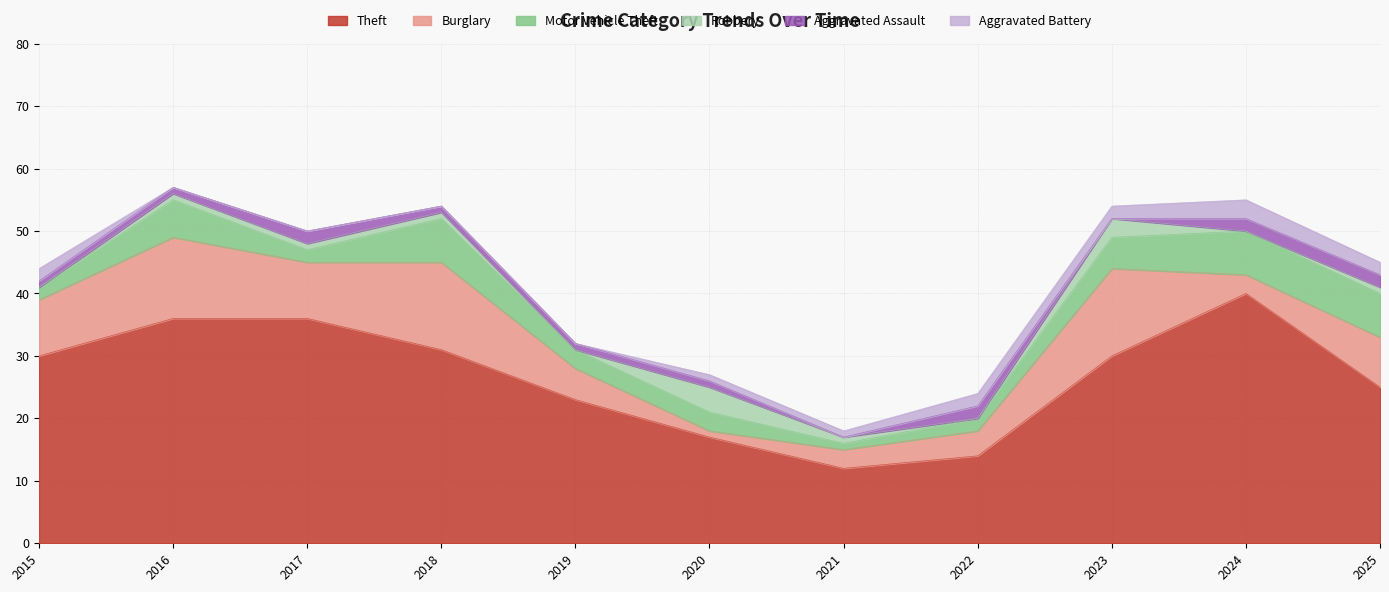

Where is the first local maximum for Aggravated Assault?

2017